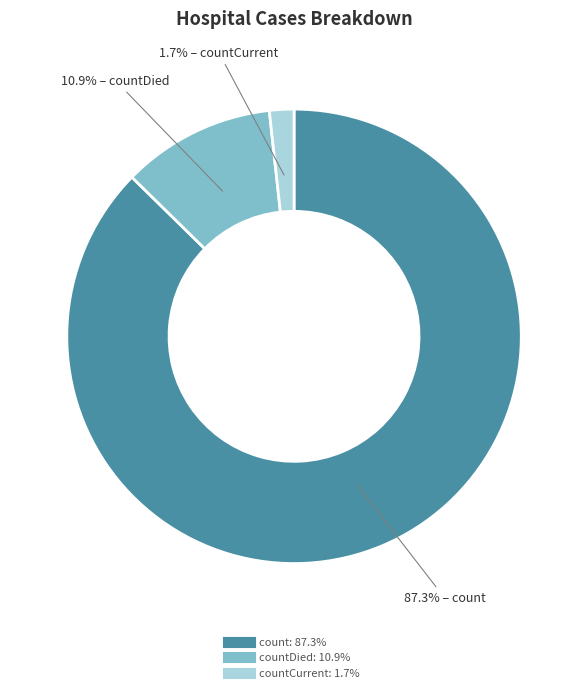

Does any single category account for the majority?

Yes